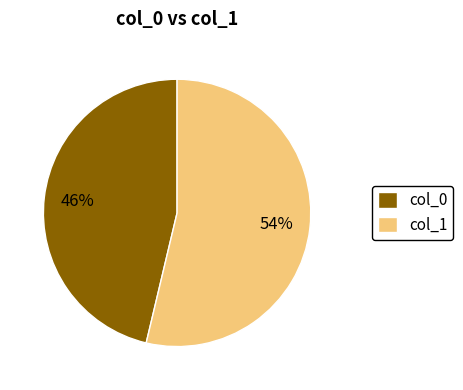

To the nearest percent, what is the average slice percentage?

50%